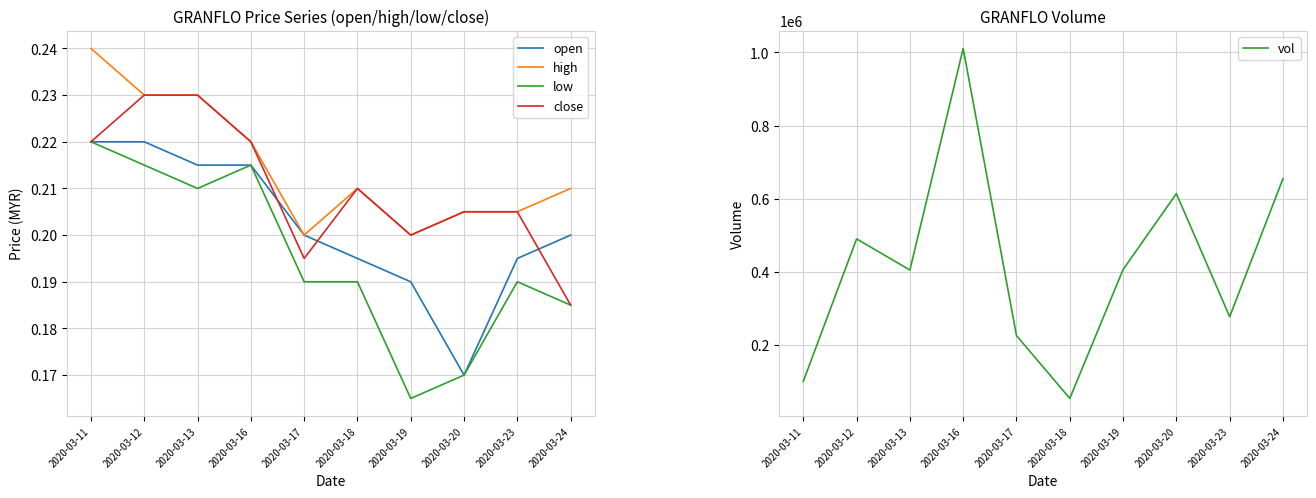

Rank the categories by high value from lowest to highest.

2020-03-17, 2020-03-19, 2020-03-20, 2020-03-23, 2020-03-18, 2020-03-24, 2020-03-16, 2020-03-12, 2020-03-13, 2020-03-11